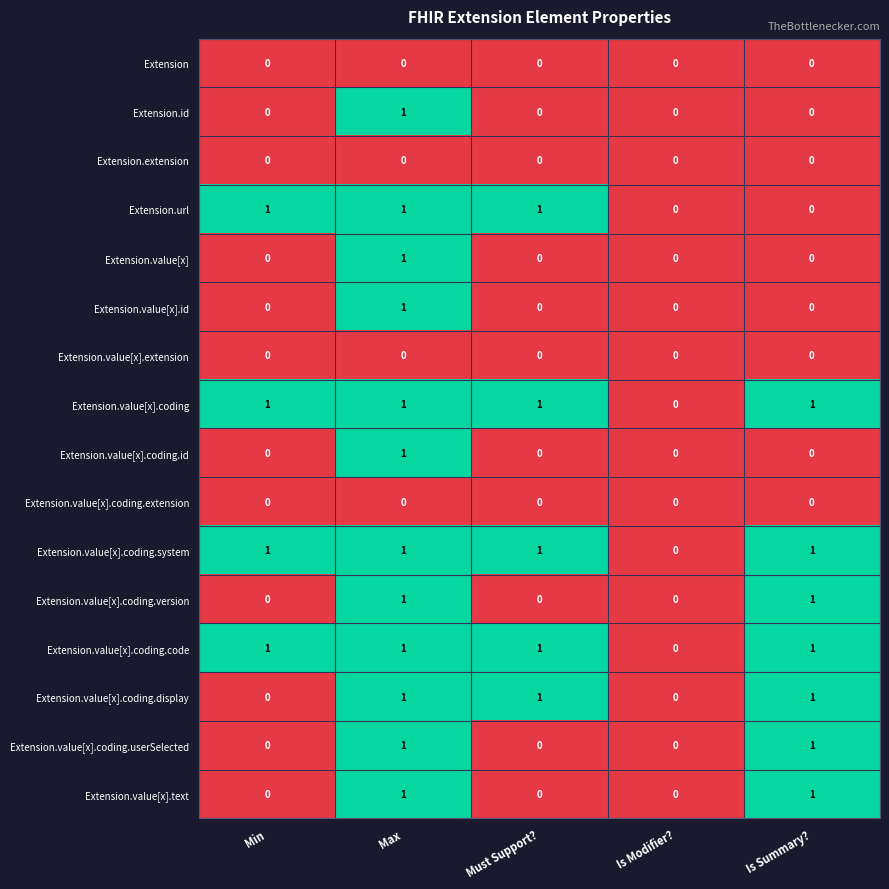

How many Extension.value[x].text values are between 0 and 1?

5